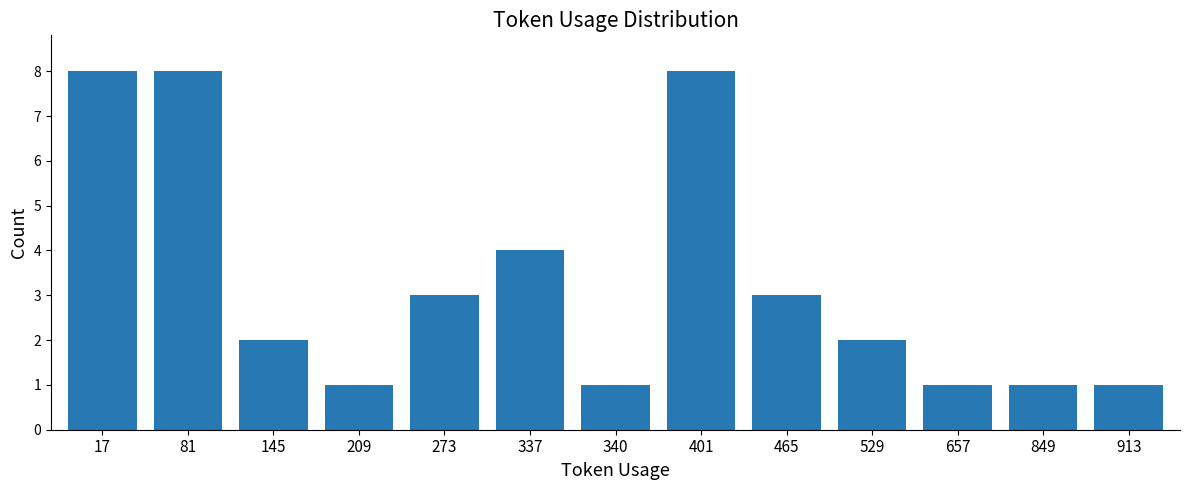

The value at 81 is 5. True or false?

False